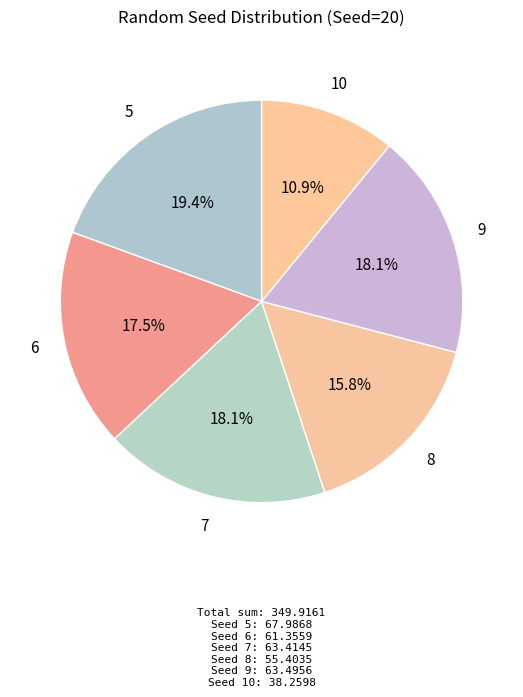

True or false: 7 accounts for 28% of the total.

False